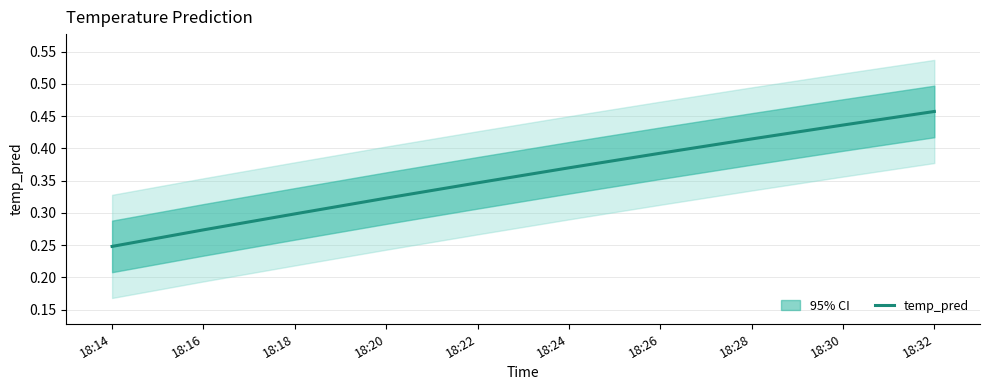

What value does the data have at 18:24?

0.4